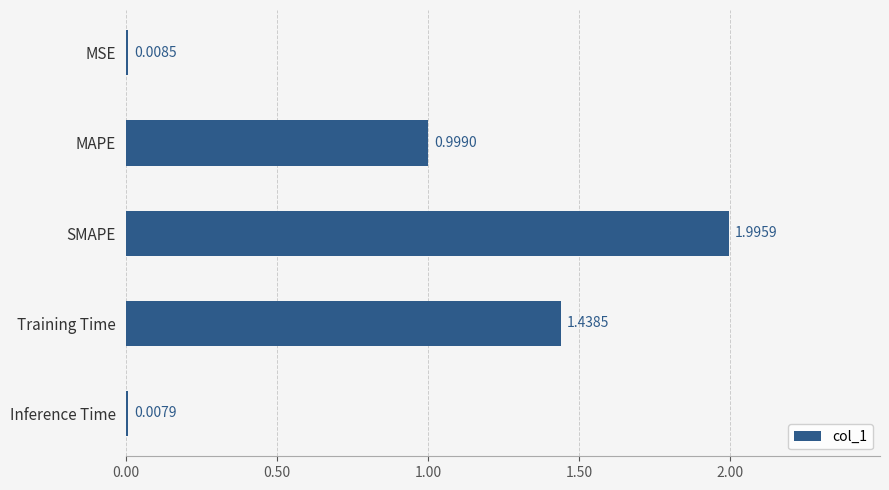

What is the change in value from MAPE to SMAPE?

+1.0